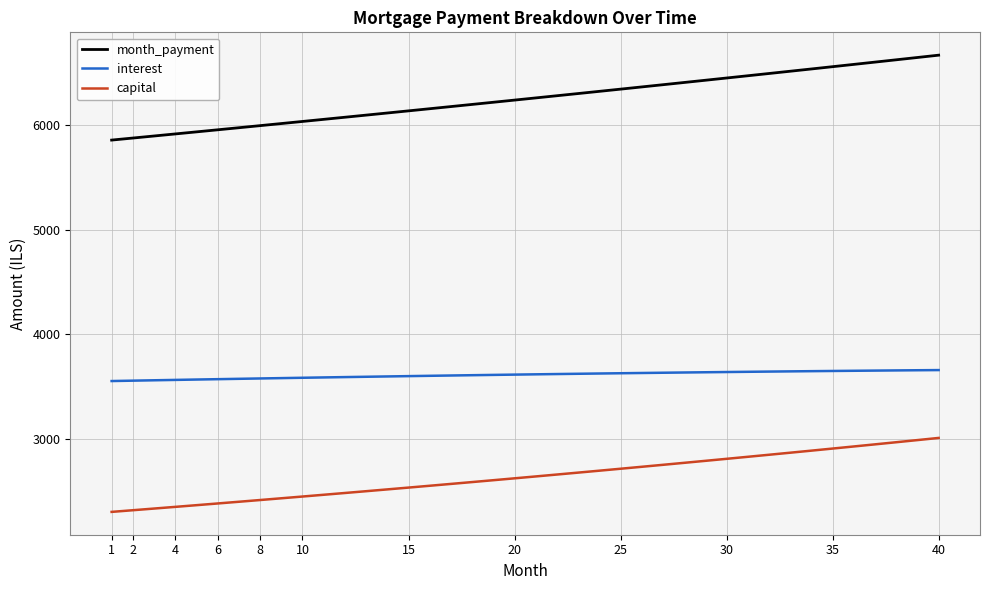

List the series in order of their overall mean, lowest first.

capital, interest, month_payment